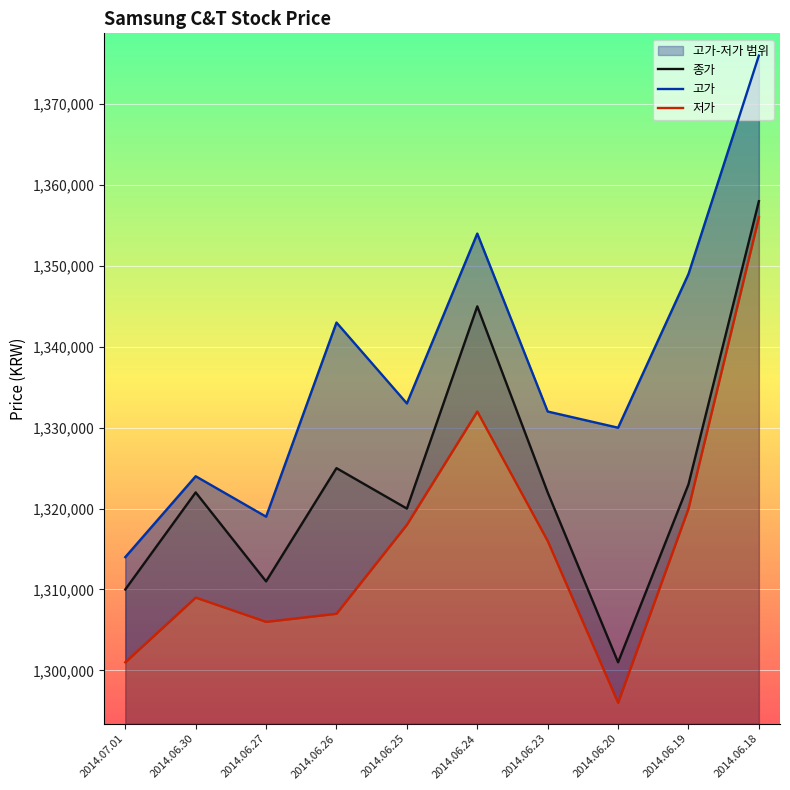

Is this an area chart (filled region under the line)?

No